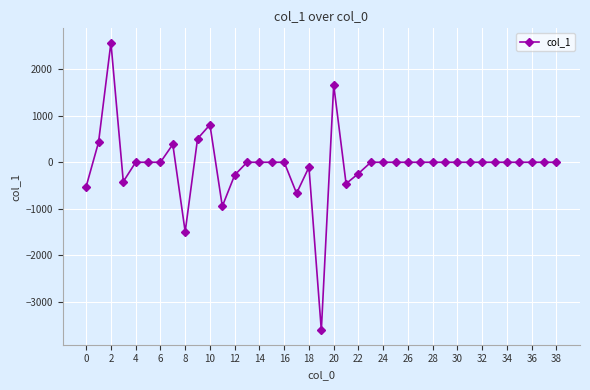

What is the maximum value shown in the chart?

2567.0